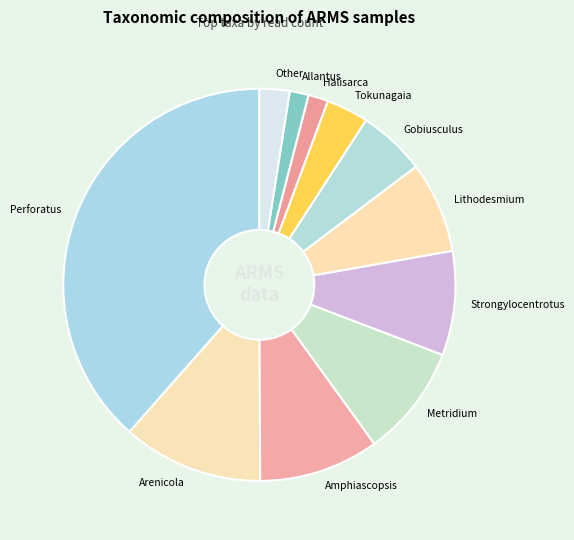

Between Arenicola and Halisarca, which is larger?

Arenicola